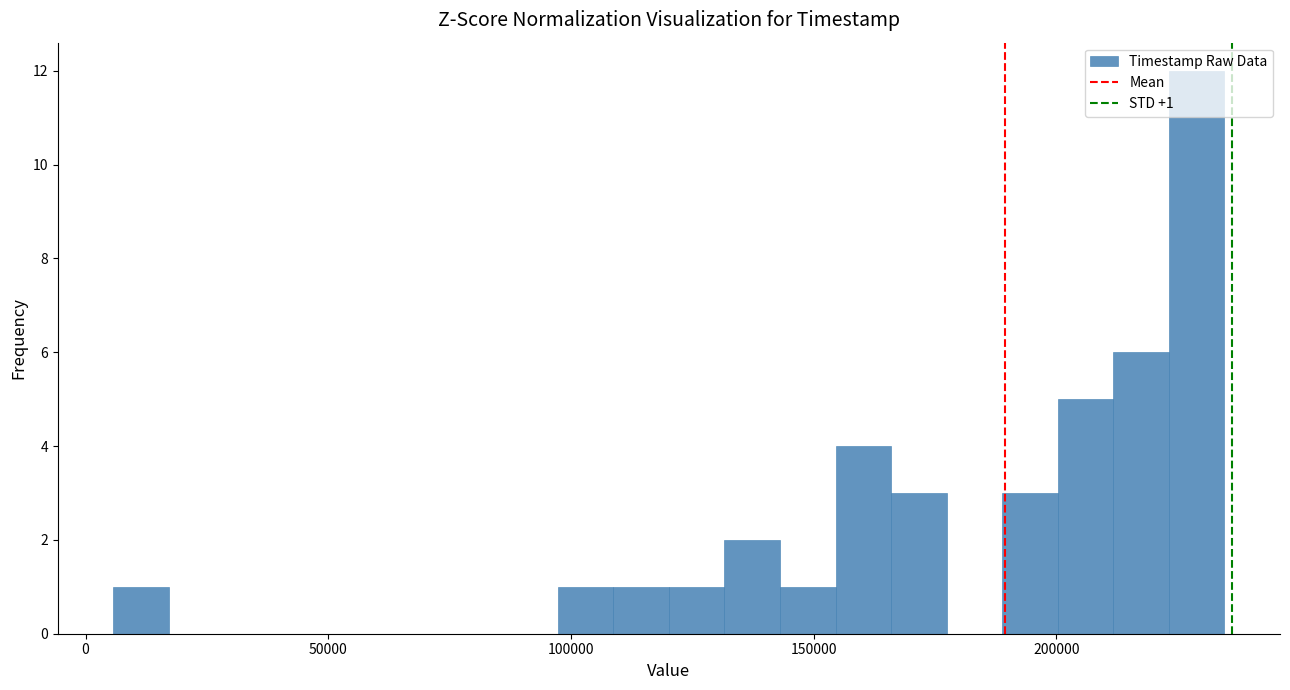

Around what value on the x-axis is the tallest bar? Give the approximate position of its centre, as read against the axis.

230000